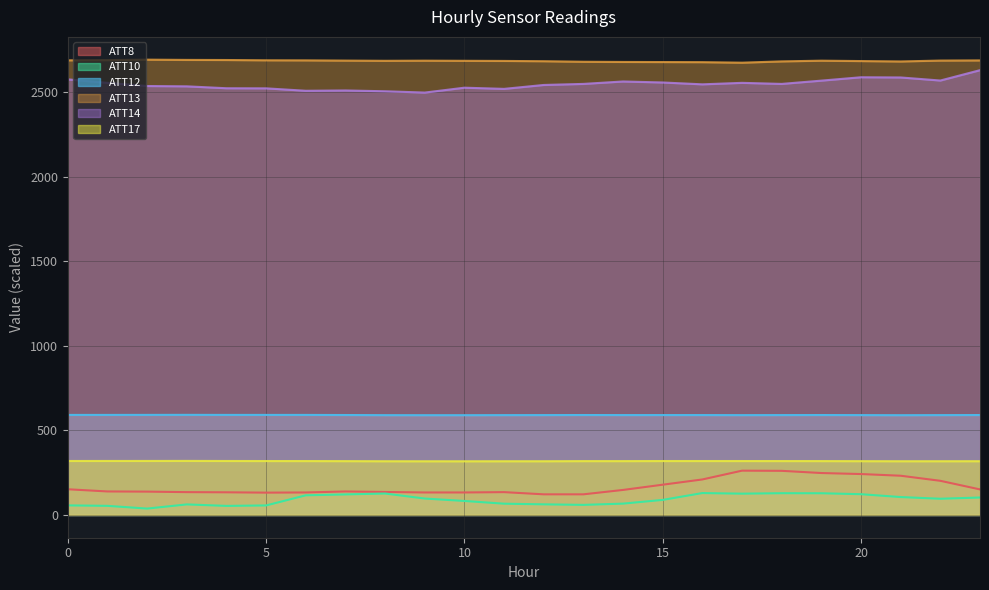

Where is ATT14 nearest to the value 2564?

14